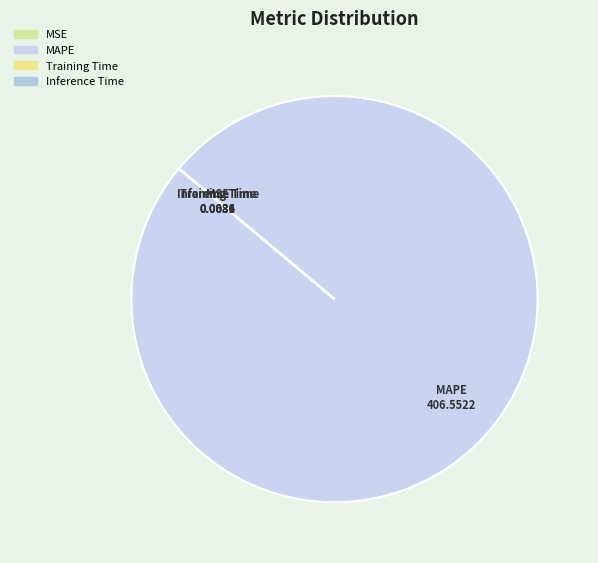

Which slice represents more than half of the pie?

MAPE